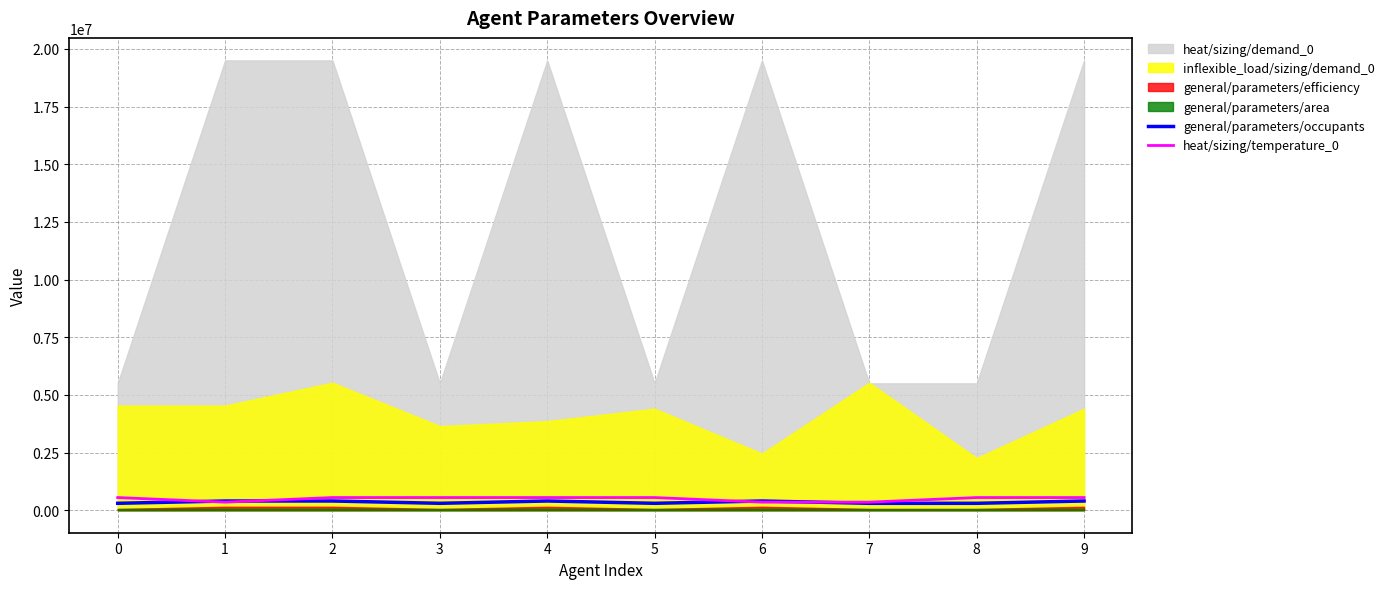

What is the sum of all heat/sizing/temperature_0 values?

4900000